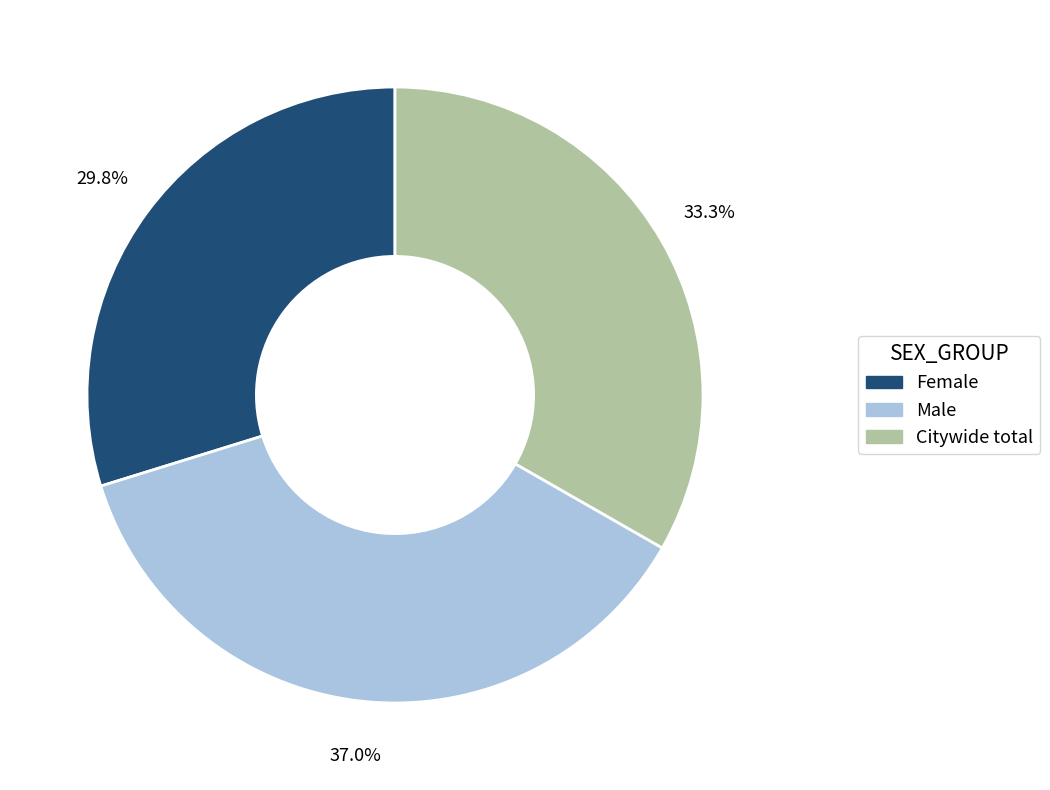

Is Citywide total the majority of the pie?

No